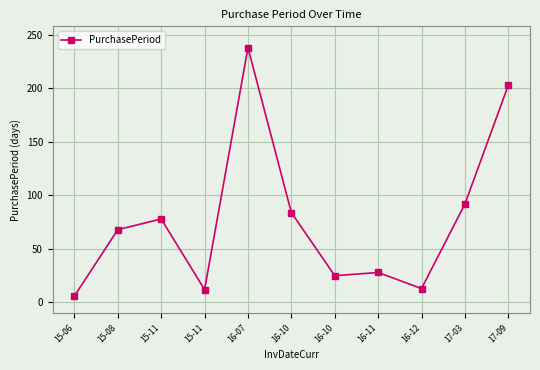

What is the difference between the values at 15-06 and 16-07?

232